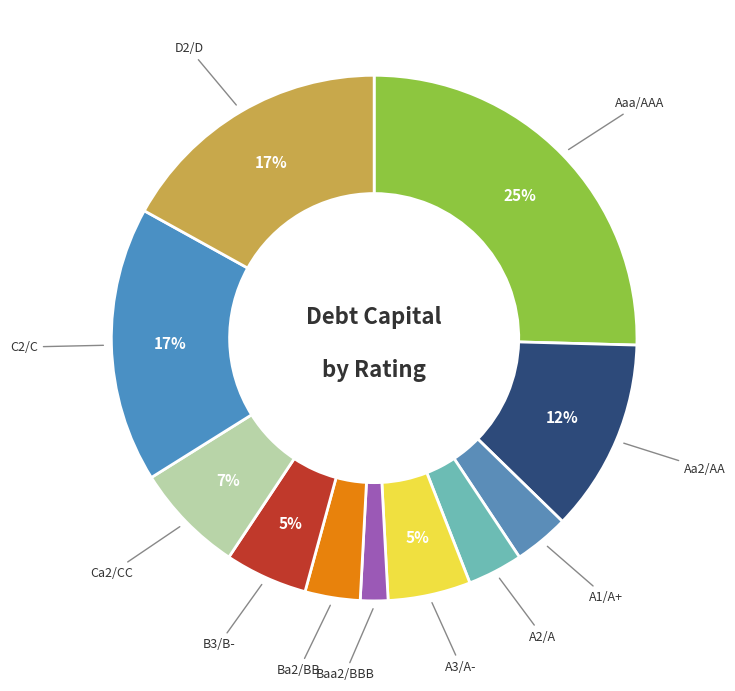

Which category has the smallest portion of the pie?

Baa2/BBB